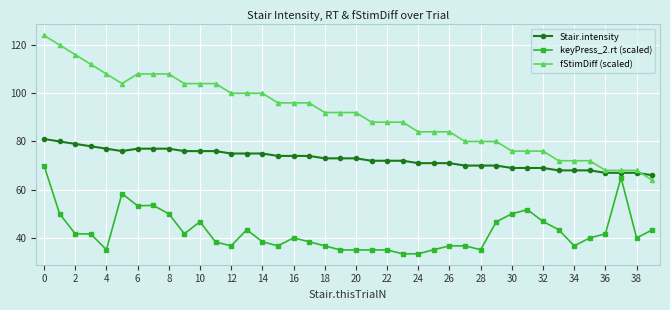

What is the difference between the maximum and minimum values in the keyPress_2.rt (scaled) series?

36.6